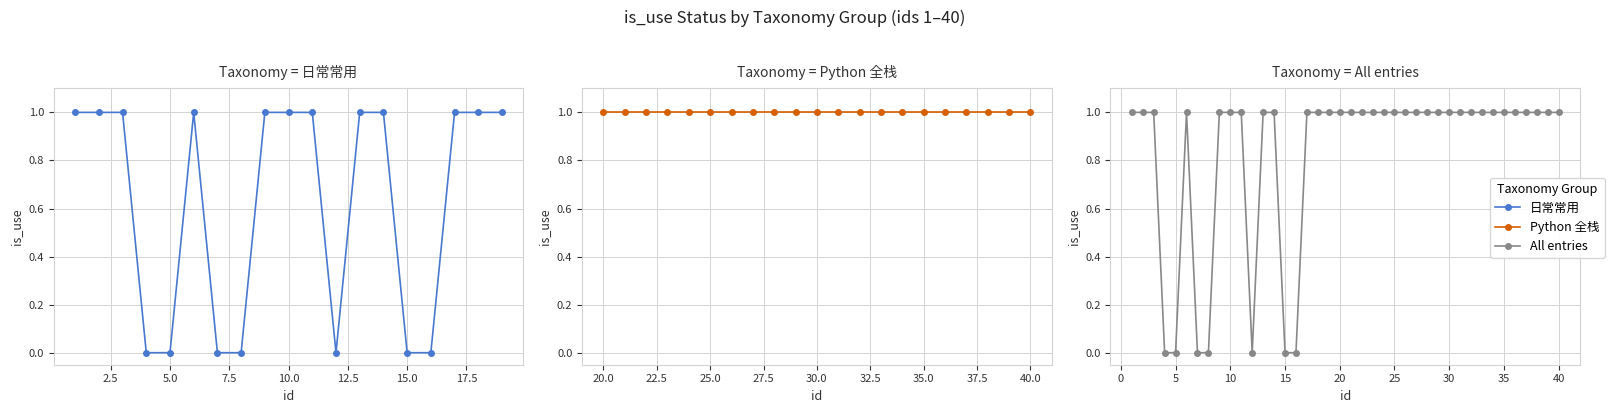

What is the sum of all values?

33